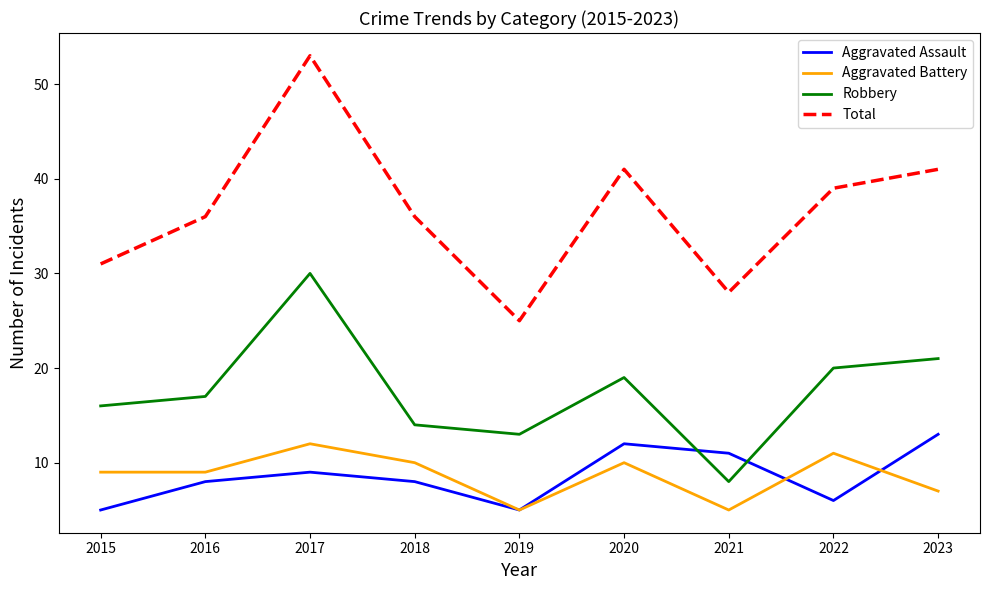

Which series has the largest total across all categories?

Total